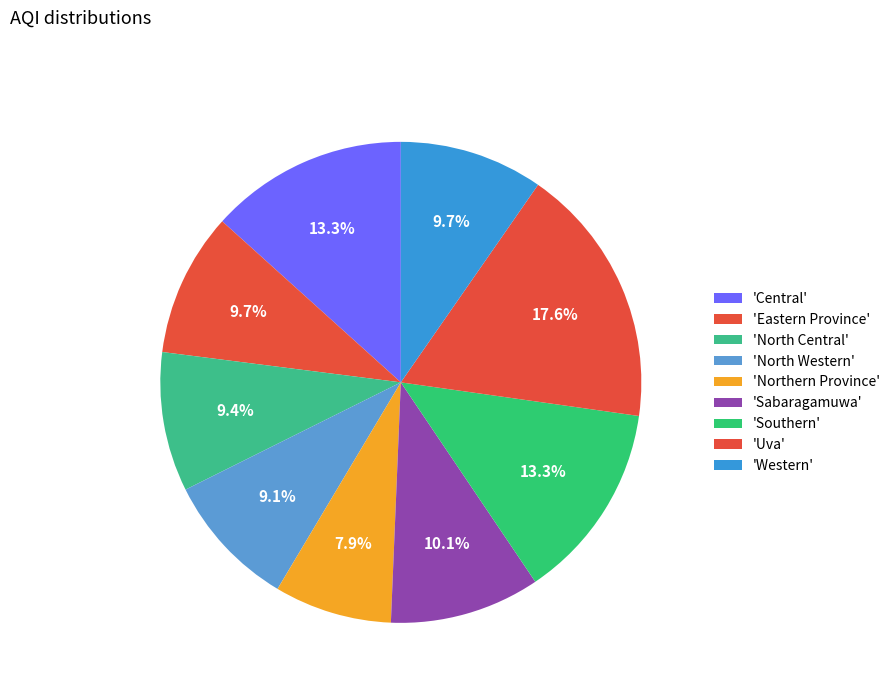

How many slices are in this pie chart?

9